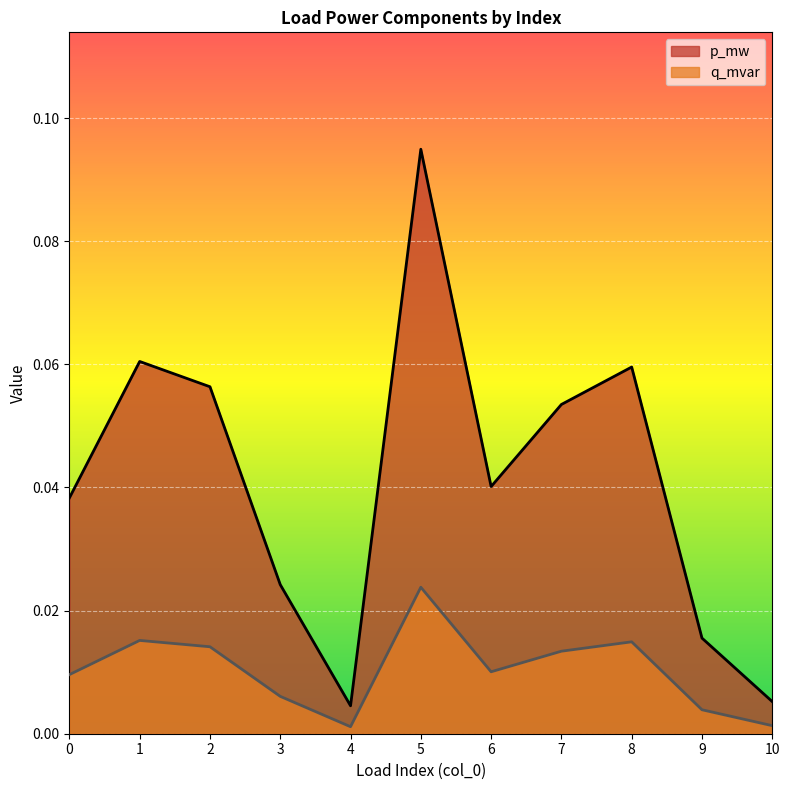

Which category has the lowest value across all series?

4